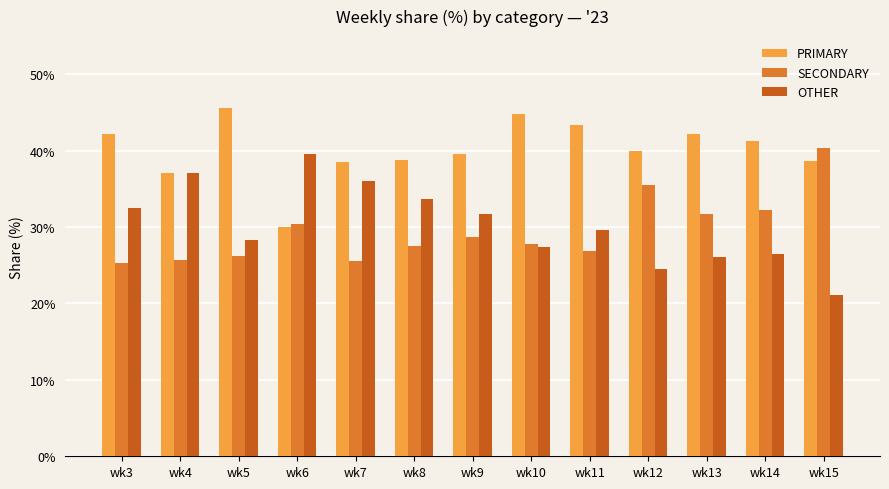

What is the maximum value for SECONDARY?

40.4